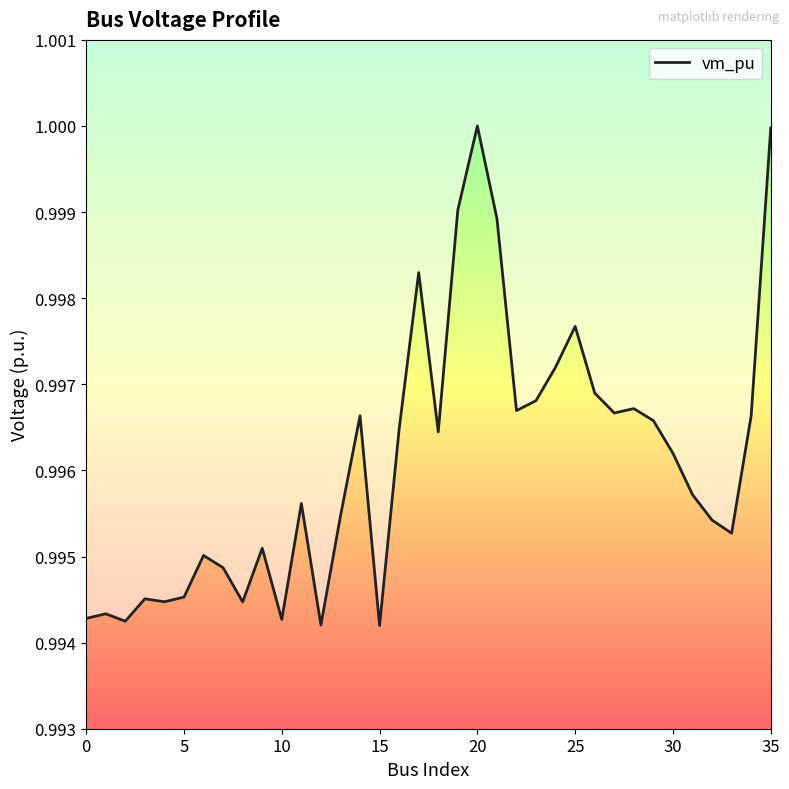

How many lines are shown in the chart?

1